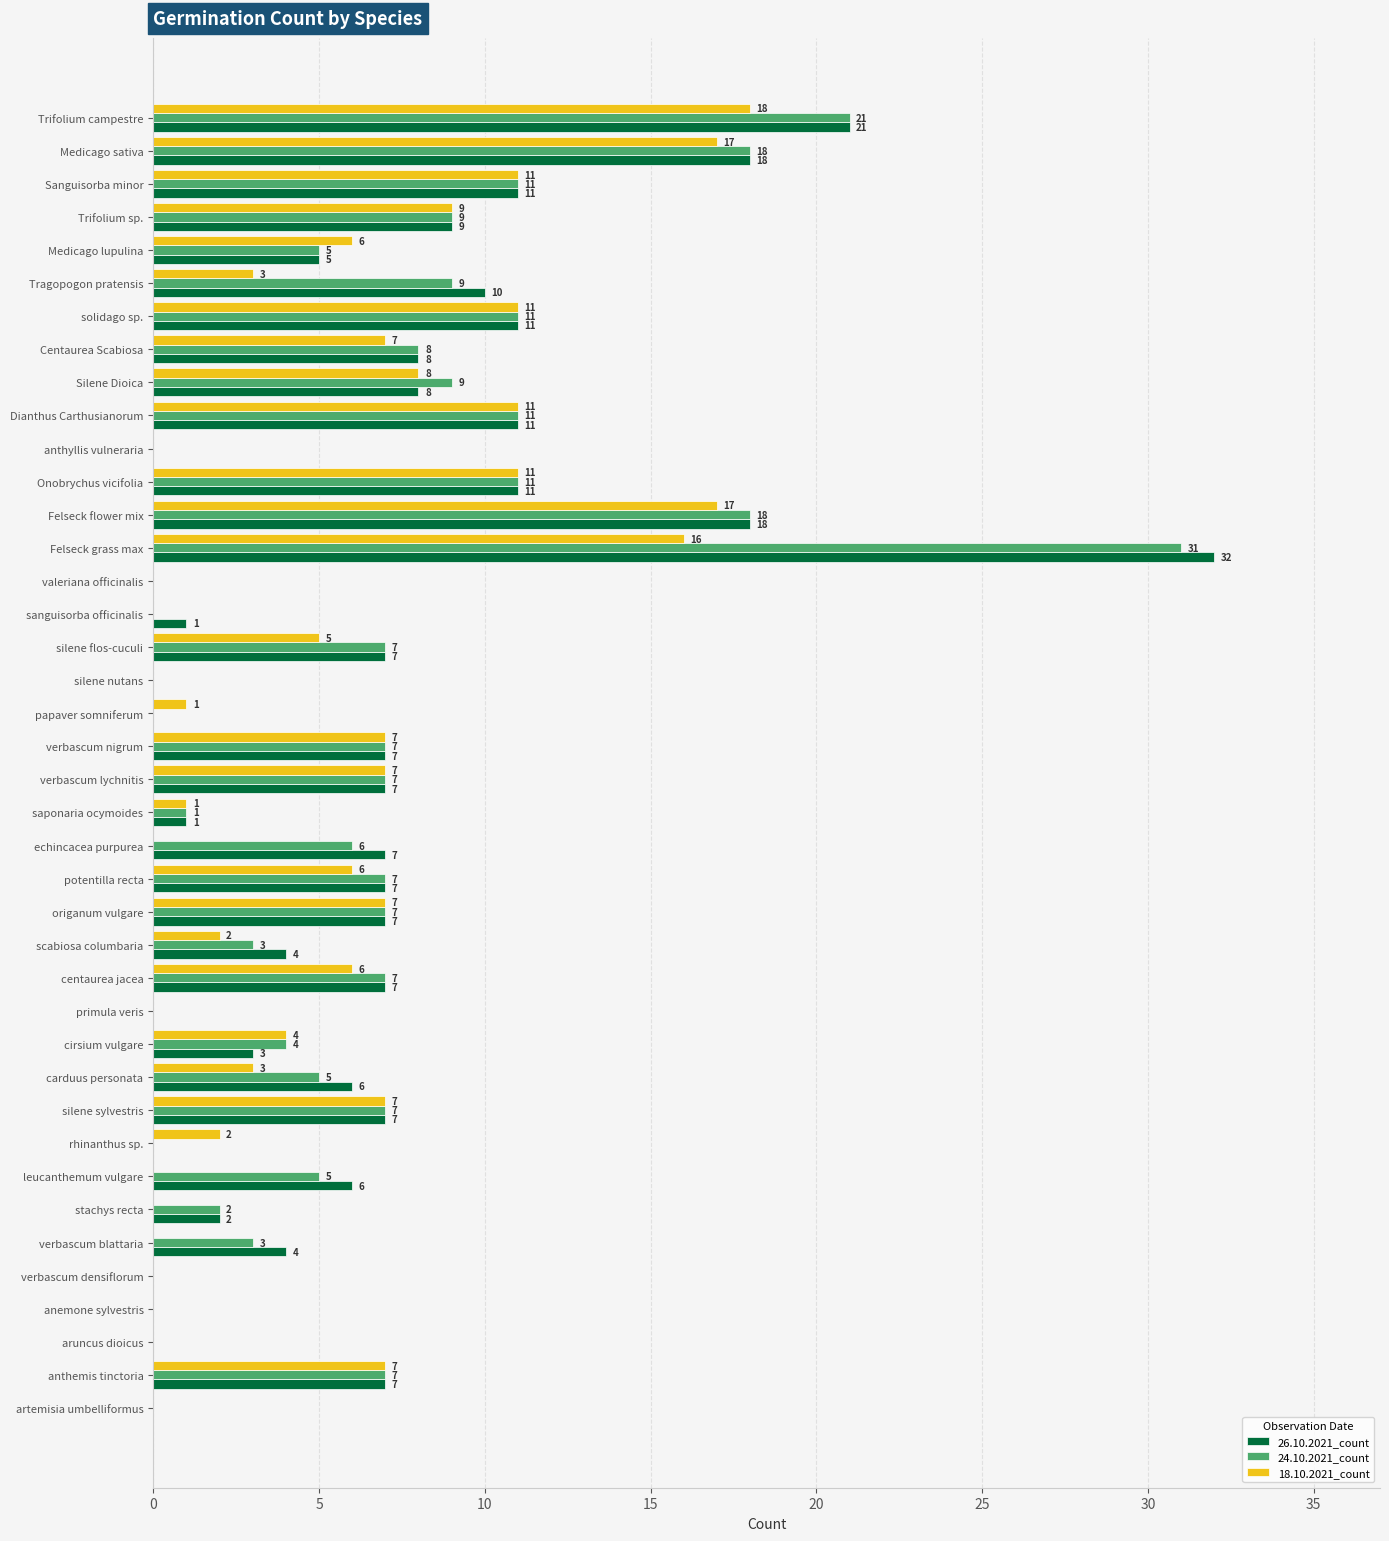

What is the average value of the 26.10.2021_count series?

7